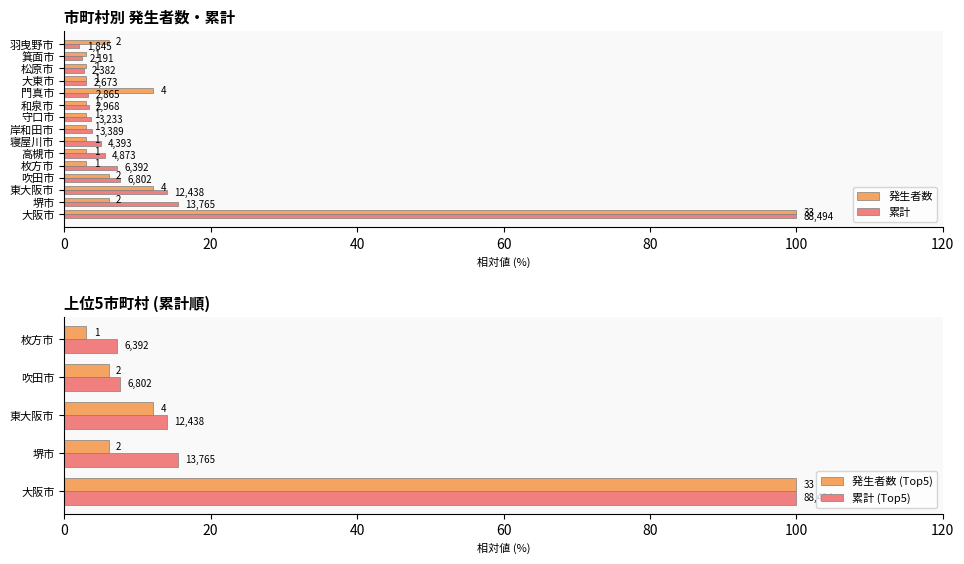

Reading right to left, extract all data points from this chart.

発生者数: 6.1	3.0	3.0	3.0	12.1	3.0	3.0	3.0	3.0	3.0	3.0	6.1	12.1	6.1	100.0
累計: 2.1	2.5	2.7	3.0	3.2	3.4	3.7	3.8	5.0	5.5	7.2	7.7	14.1	15.6	100.0